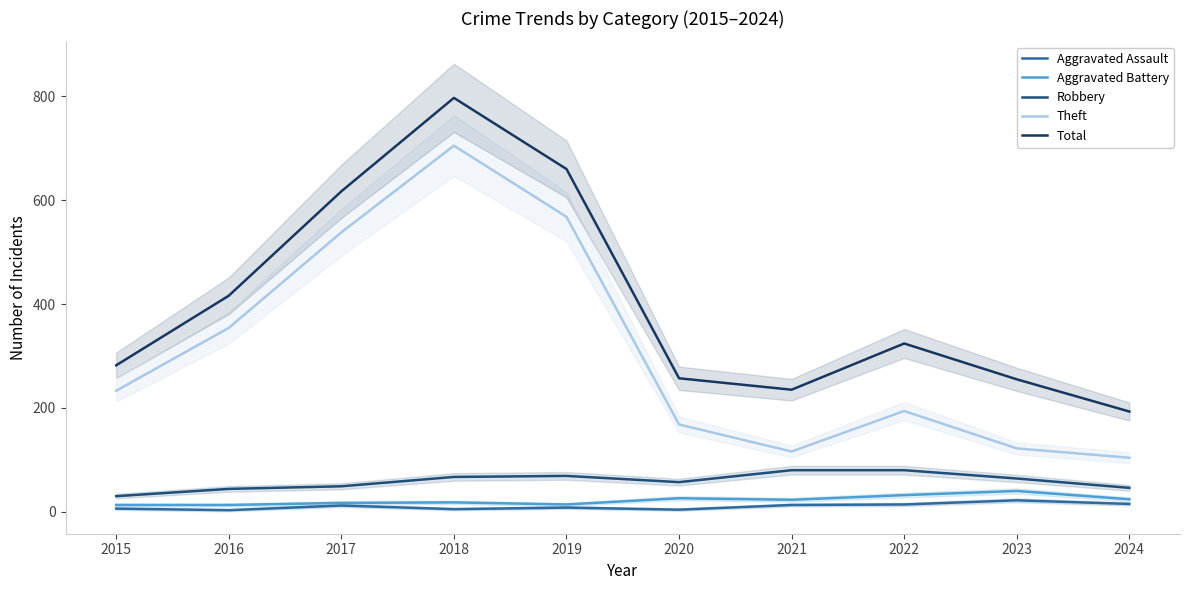

True or false: Theft and Aggravated Assault intersect in this chart.

False